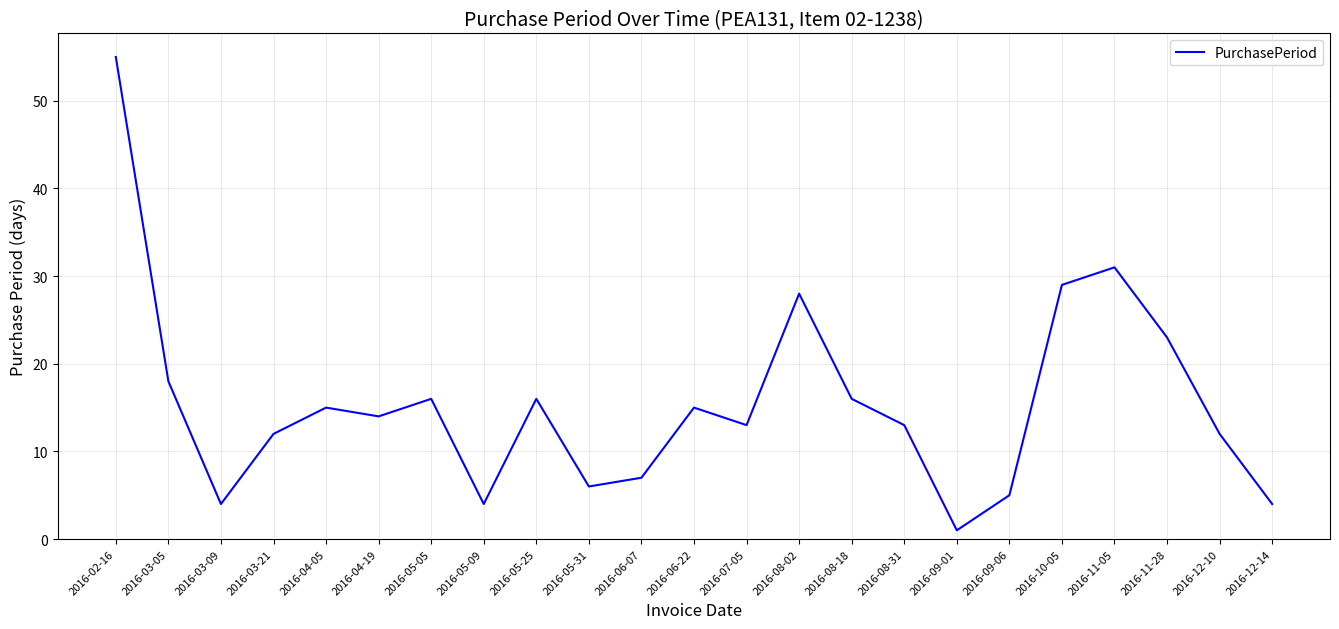

Where is the first local minimum?

2016-03-09